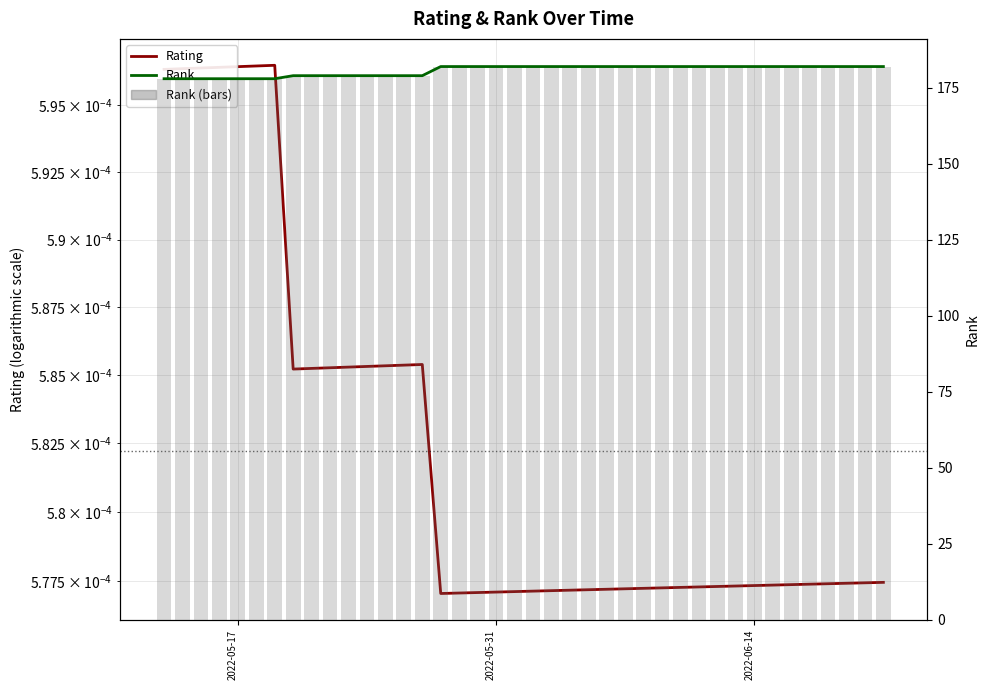

Which category has the lowest value in the Rank series?

2022-05-17